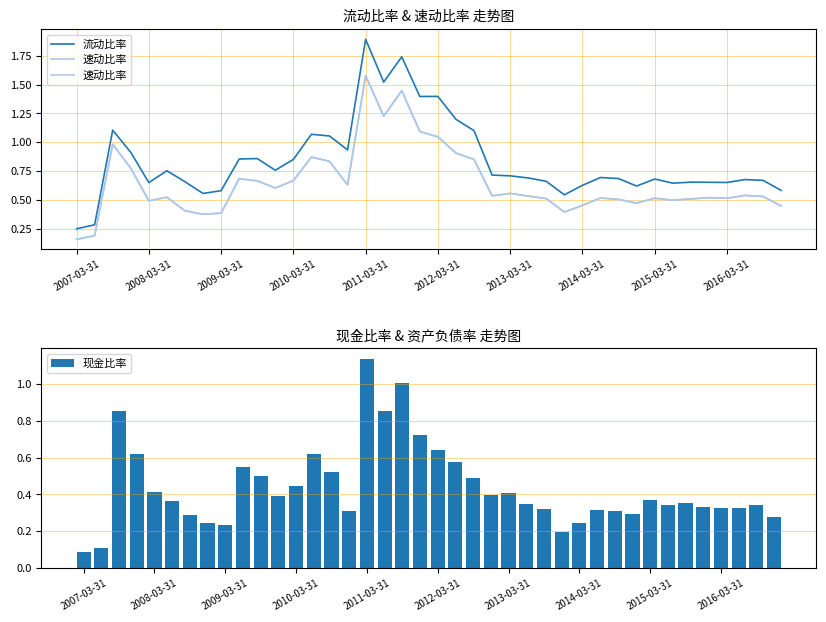

Reading right to left, what are all the values shown in this chart?

流动比率: 0.6	0.7	0.7	0.7	0.7	0.7	0.6	0.7	0.6	0.7	0.7	0.6	0.5	0.7	0.7	0.7	0.7	1.1	1.2	1.4	1.4	1.7	1.5	1.9	0.9	1.1	1.1	0.9	0.8	0.9	0.9	0.6	0.6	0.7	0.8	0.7	0.9	1.1	0.3	0.2
速动比率: 0.4	0.5	0.5	0.5	0.5	0.5	0.5	0.5	0.5	0.5	0.5	0.5	0.4	0.5	0.5	0.6	0.5	0.9	0.9	1.0	1.1	1.4	1.2	1.6	0.6	0.8	0.9	0.7	0.6	0.7	0.7	0.4	0.4	0.4	0.5	0.5	0.8	1.0	0.2	0.2
现金比率: 0.3	0.3	0.3	0.3	0.3	0.4	0.3	0.4	0.3	0.3	0.3	0.2	0.2	0.3	0.3	0.4	0.4	0.5	0.6	0.6	0.7	1.0	0.9	1.1	0.3	0.5	0.6	0.4	0.4	0.5	0.5	0.2	0.2	0.3	0.4	0.4	0.6	0.9	0.1	0.1